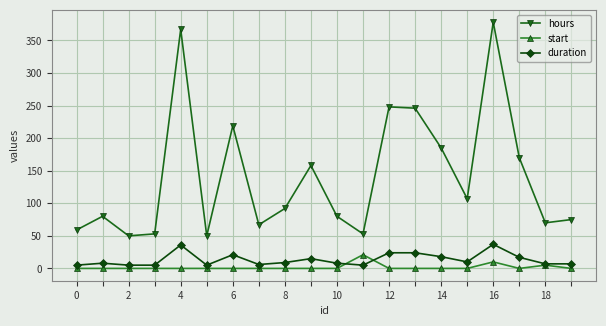

True or false: hours and start cross at least once.

False